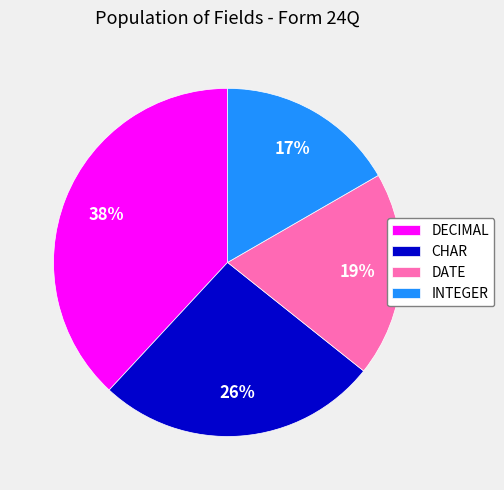

Between DECIMAL and DATE, which is larger?

DECIMAL